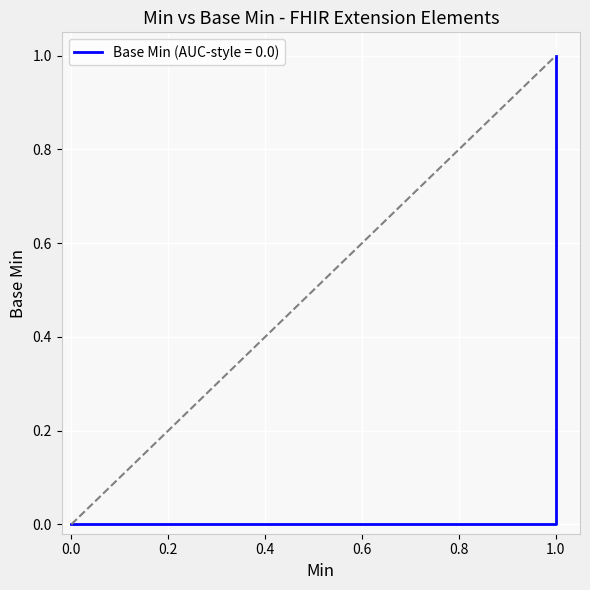

How many values are between 0 and 1?

5